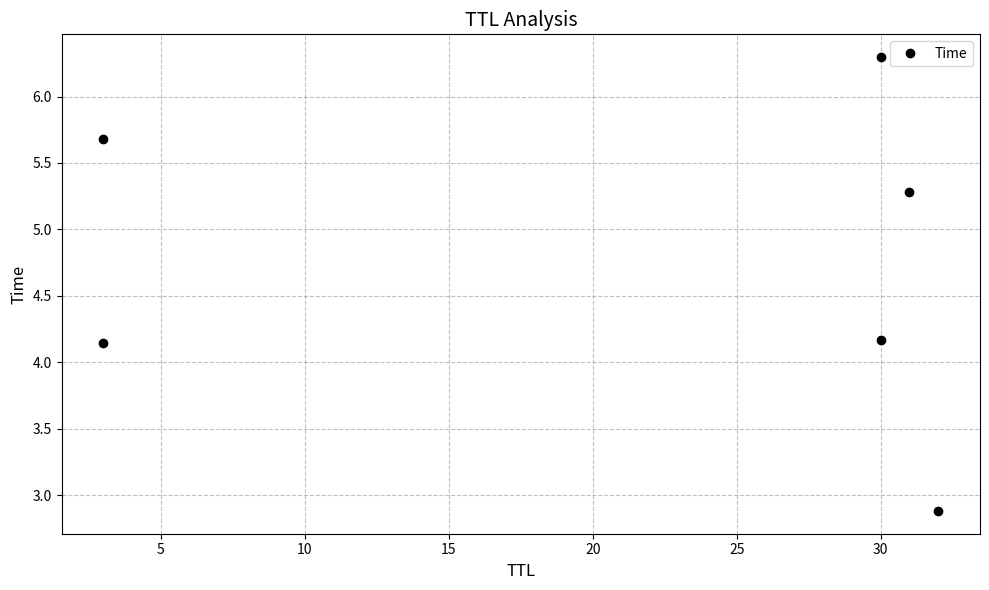

What is the difference between the second highest and minimum values?

2.8